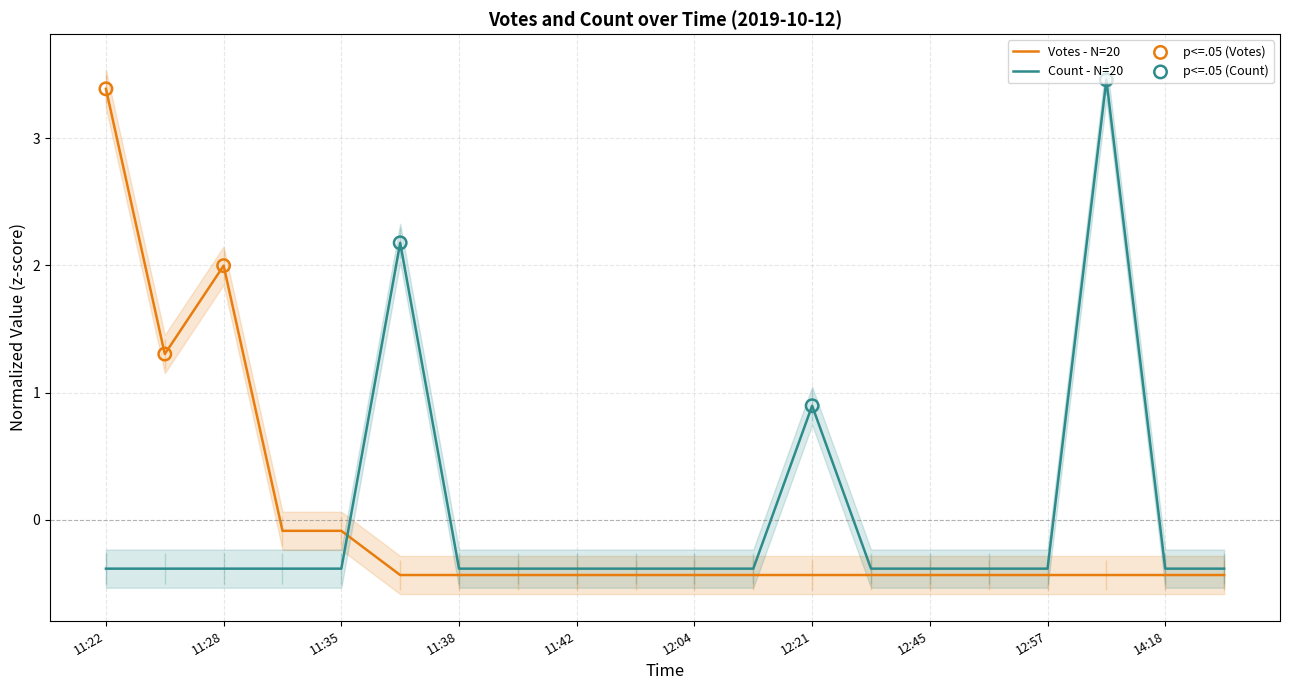

What are all the series names shown in the legend?

Votes, Count